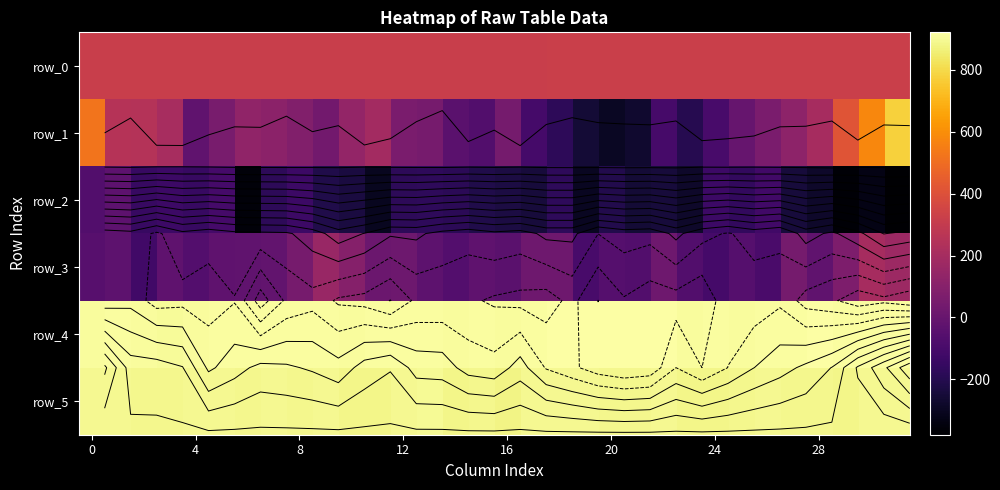

Which series has the largest range (max minus min)?

row_1